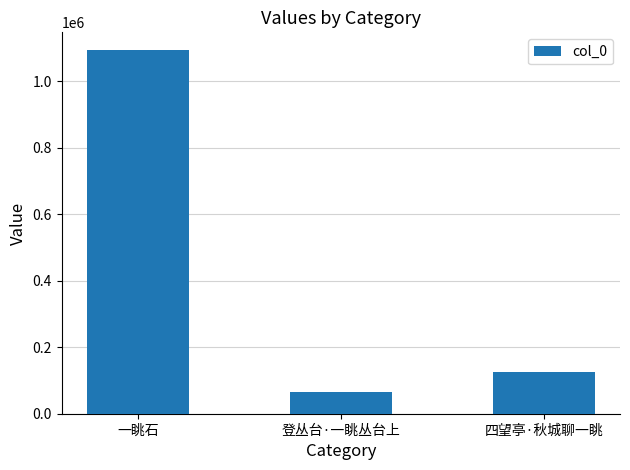

The value at 一眺石 is 1092400. True or false?

True